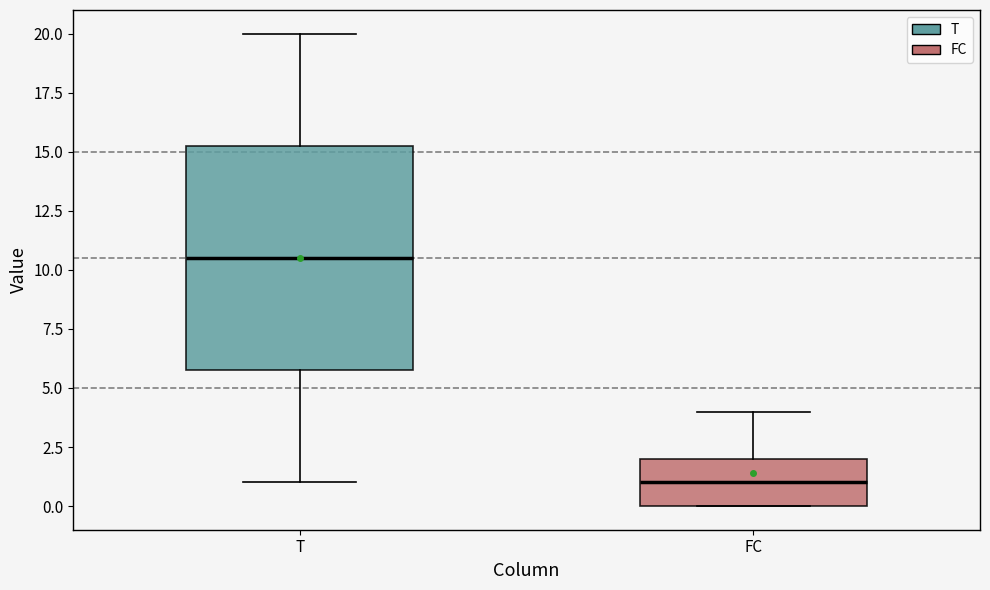

Reading left to right, transcribe this box plot: for each box, give where its median line is, the range the box spans, and where its two whiskers end, as read against the y-axis. The values are not printed on the chart, so give them approximately, as read against the axis.

T: median 10.5, box 6.0 to 15.5, whiskers 1.0 to 20.0
FC: median 1.0, box 0.0 to 2.0, whiskers 0.0 to 4.0